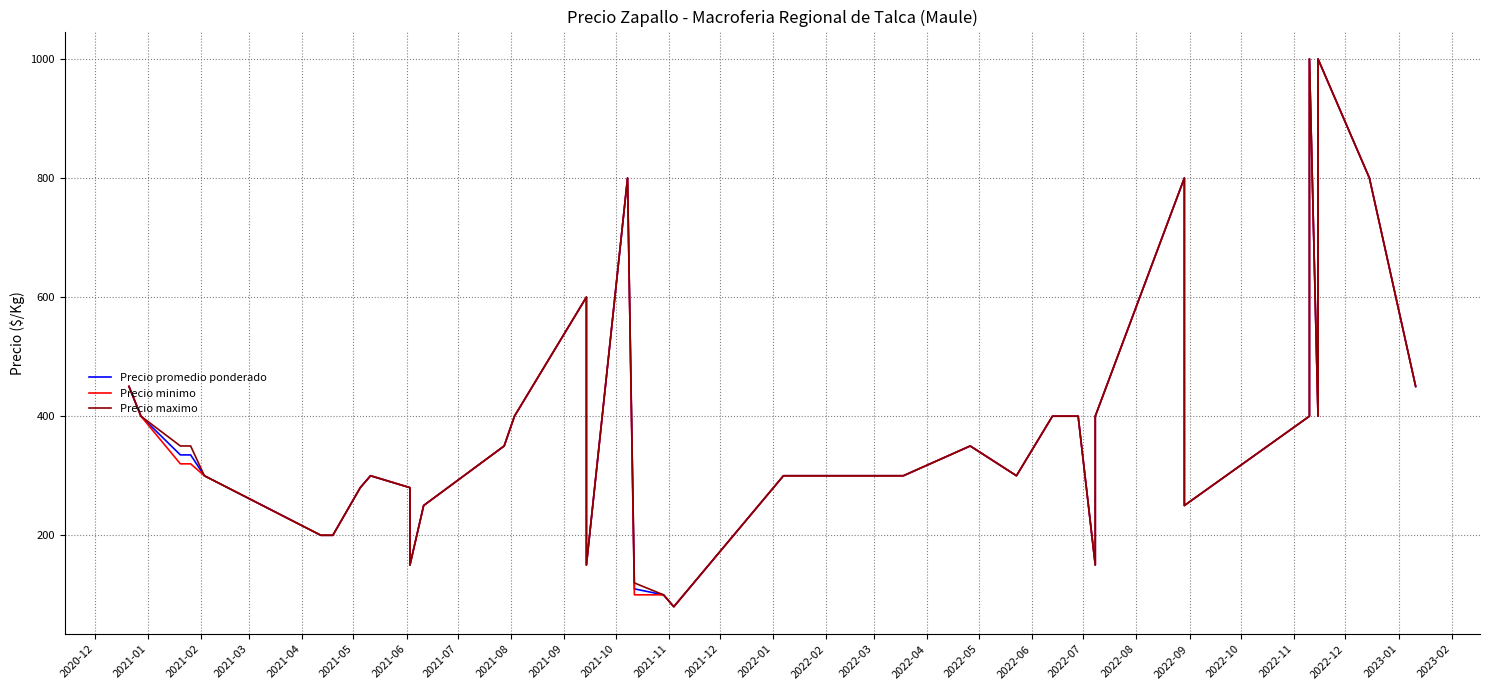

Which series has the widest spread of values?

Precio promedio ponderado